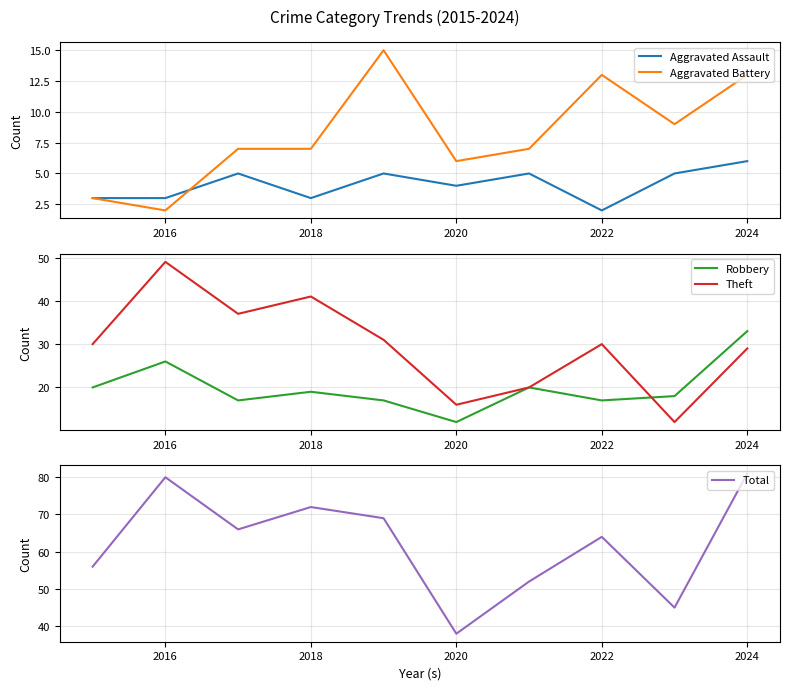

The Aggravated Battery series shows 7 at 2018. True or false?

True